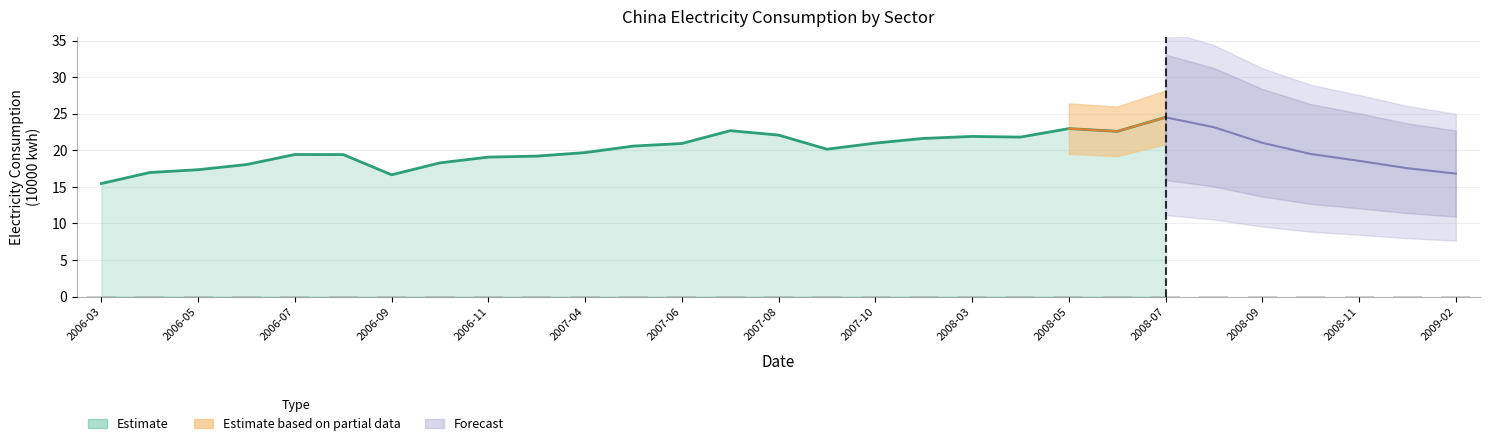

The chart shows a value of 0.0 at 2006-09. True or false?

False